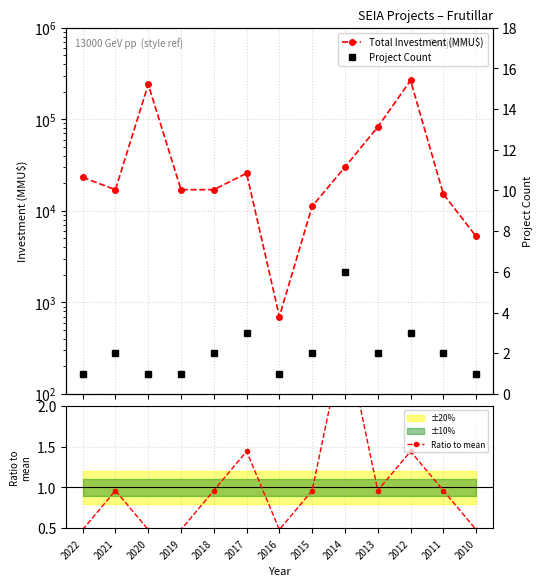

Count the number of data series in this chart.

3